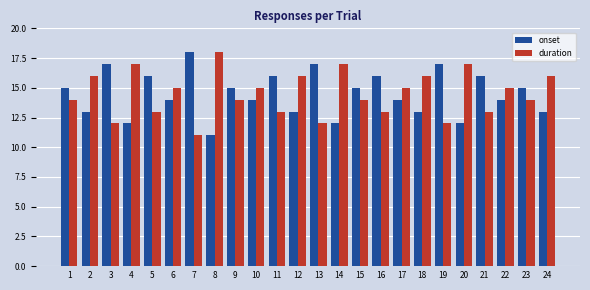

What is the sum of all duration values?

348